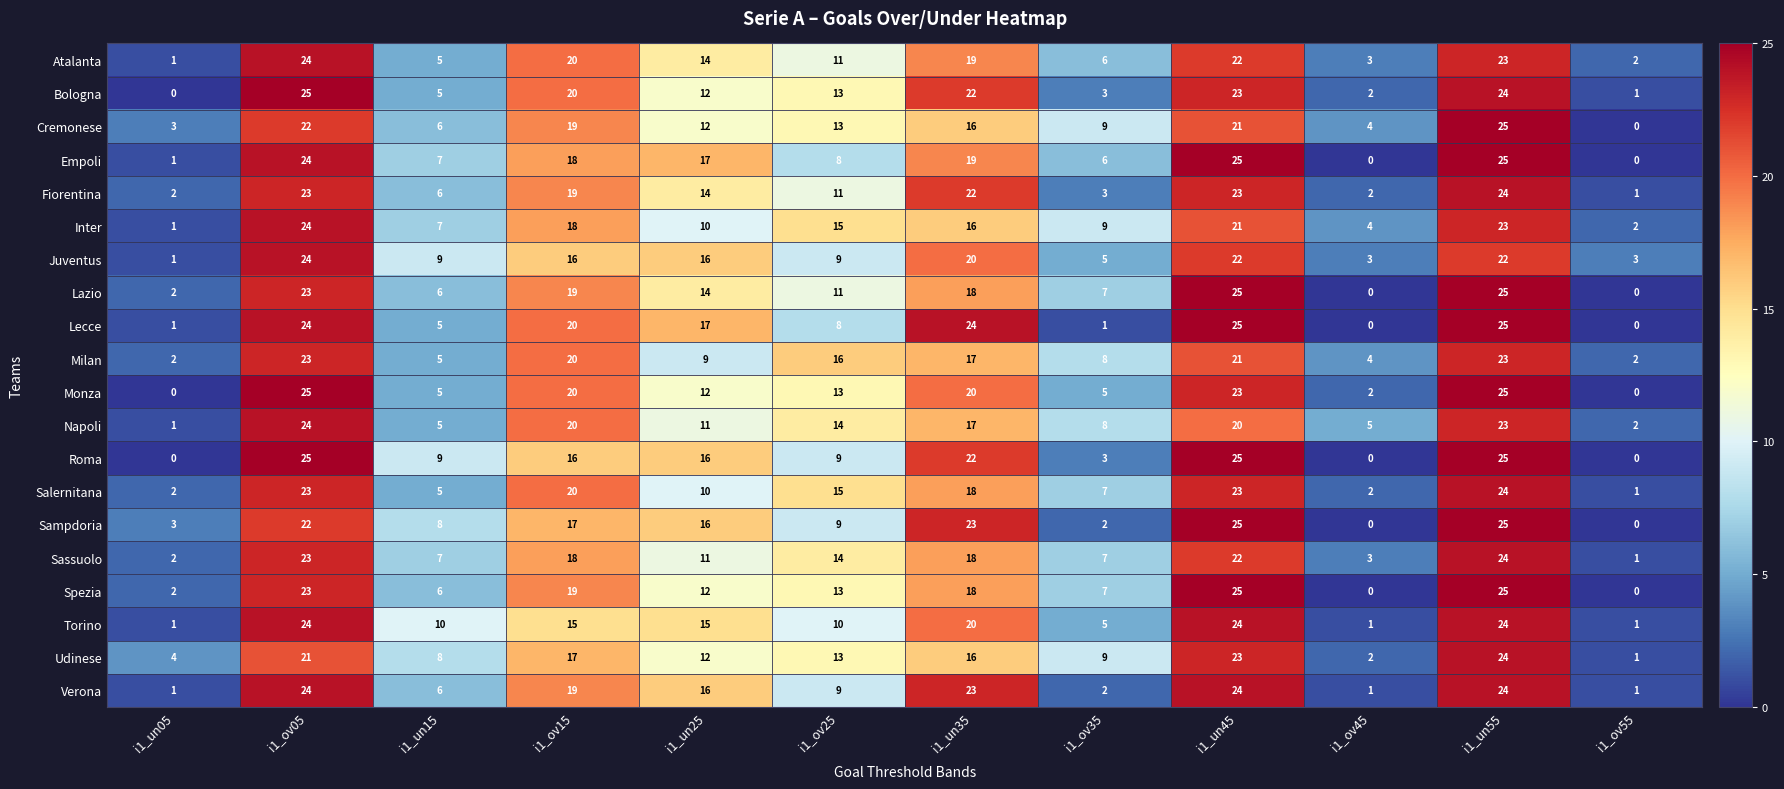

How many categories are shown in the chart?

12